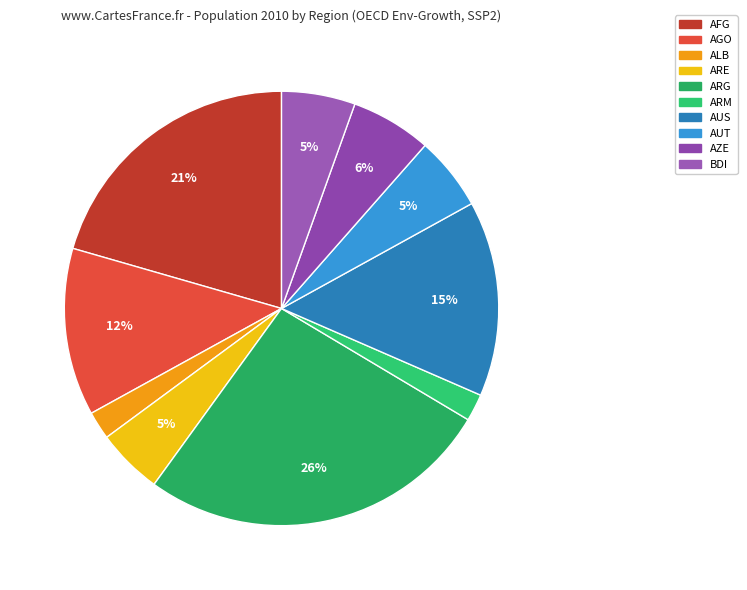

To the nearest percent, what percentage of the pie is ARE?

5%